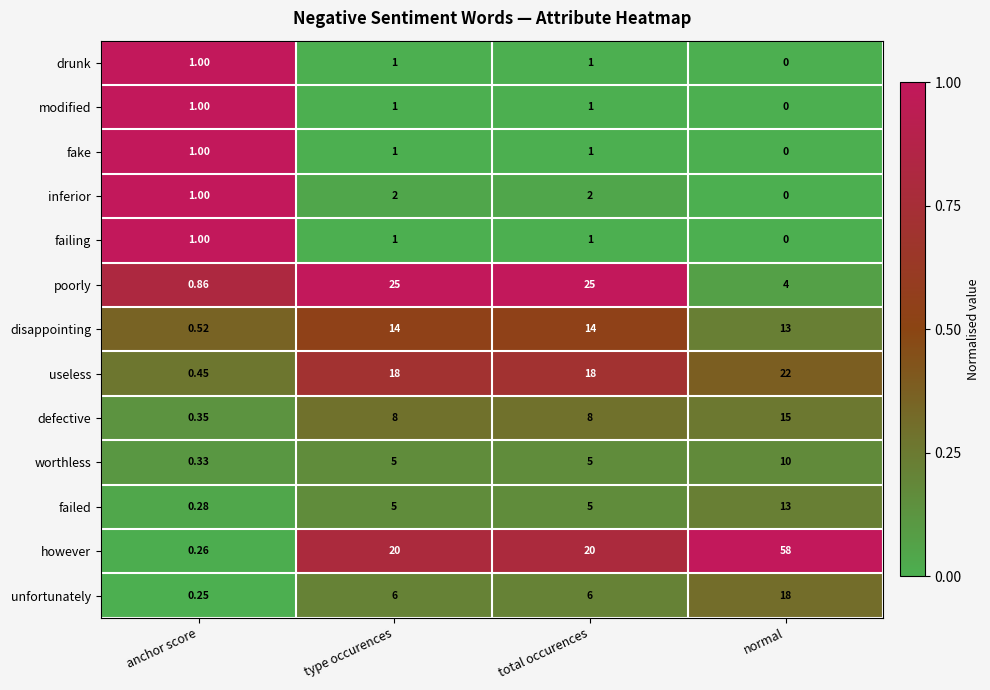

Between anchor score and normal, which series saw the biggest shift?

however